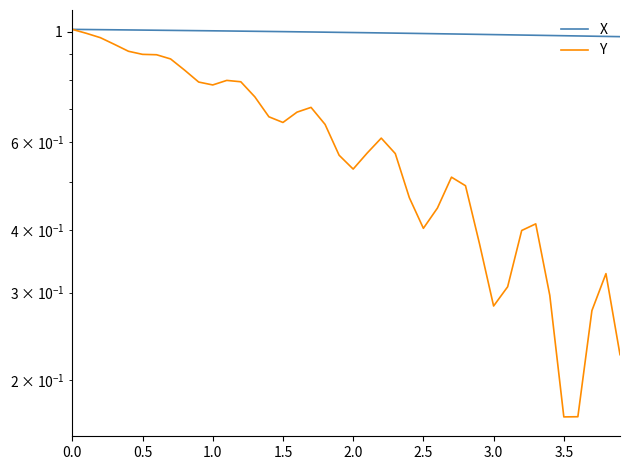

Reading left to right, extract all data points from this chart.

X: 1.0	1.0	1.0	1.0	1.0	1.0	1.0	1.0	1.0	1.0	1.0	1.0	1.0	1.0	1.0	1.0	1.0	1.0	1.0	1.0	1.0	1.0	1.0	1.0	1.0	1.0	1.0	1.0	1.0	1.0	1.0	1.0	1.0	1.0	1.0	1.0	1.0	1.0	1.0	1.0
Y: 1.0	1.0	1.0	0.9	0.9	0.9	0.9	0.9	0.8	0.8	0.8	0.8	0.8	0.7	0.7	0.7	0.7	0.7	0.7	0.6	0.5	0.6	0.6	0.6	0.5	0.4	0.4	0.5	0.5	0.4	0.3	0.3	0.4	0.4	0.3	0.2	0.2	0.3	0.3	0.2